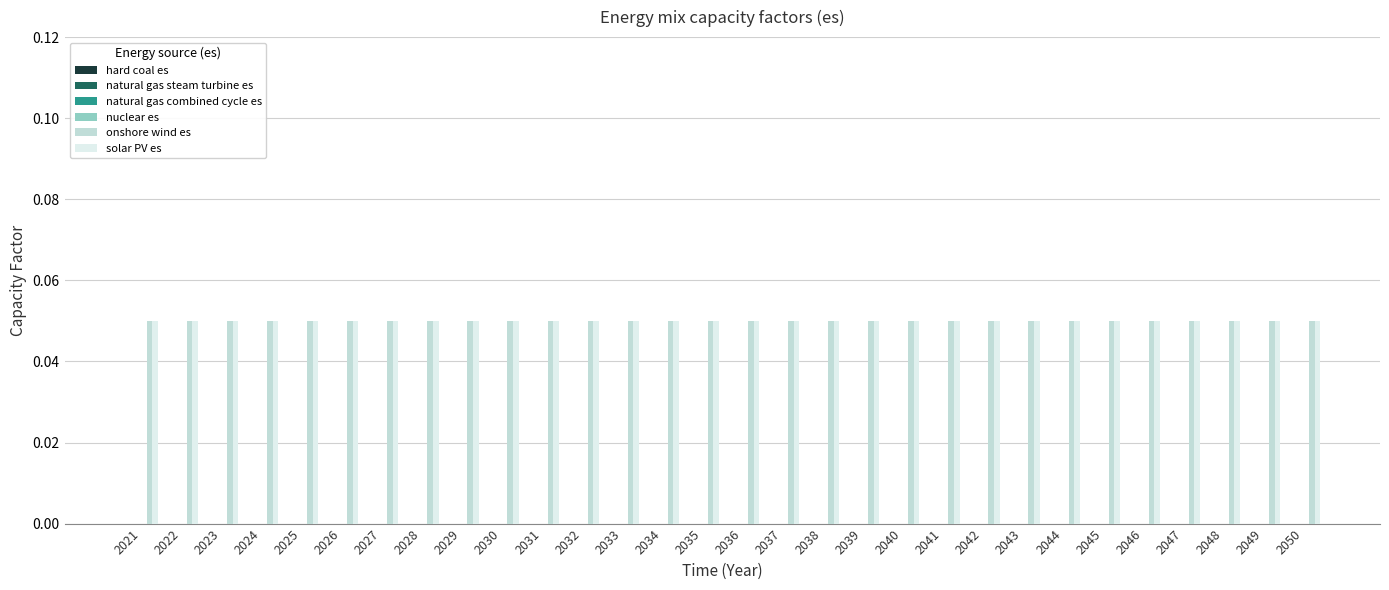

Is it true that solar PV es equals 0.1 at 2046?

False